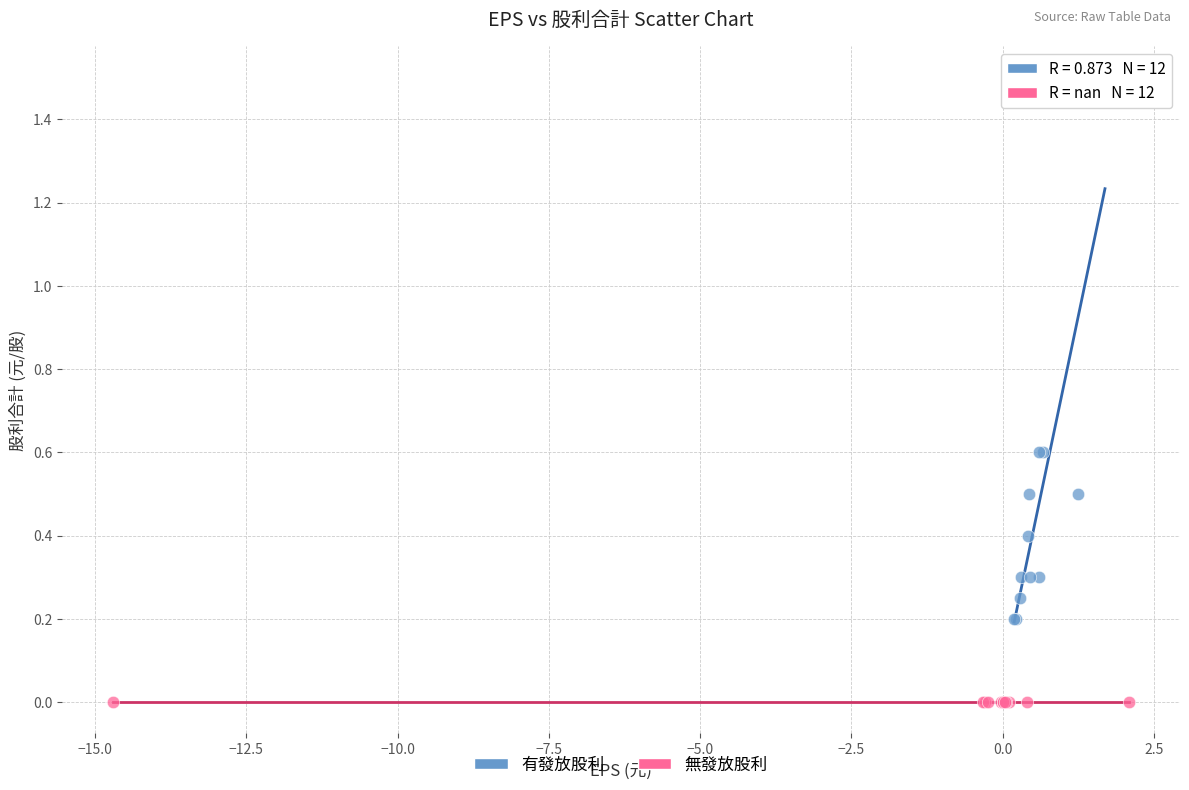

Which series contains the lowest Y value?

無發放股利